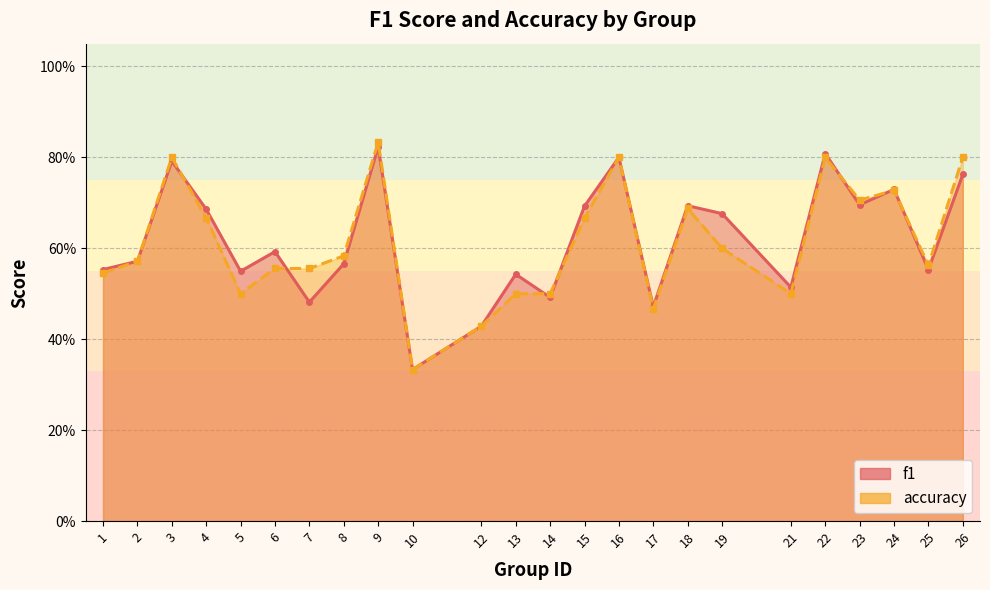

Which series has the widest spread of values?

accuracy